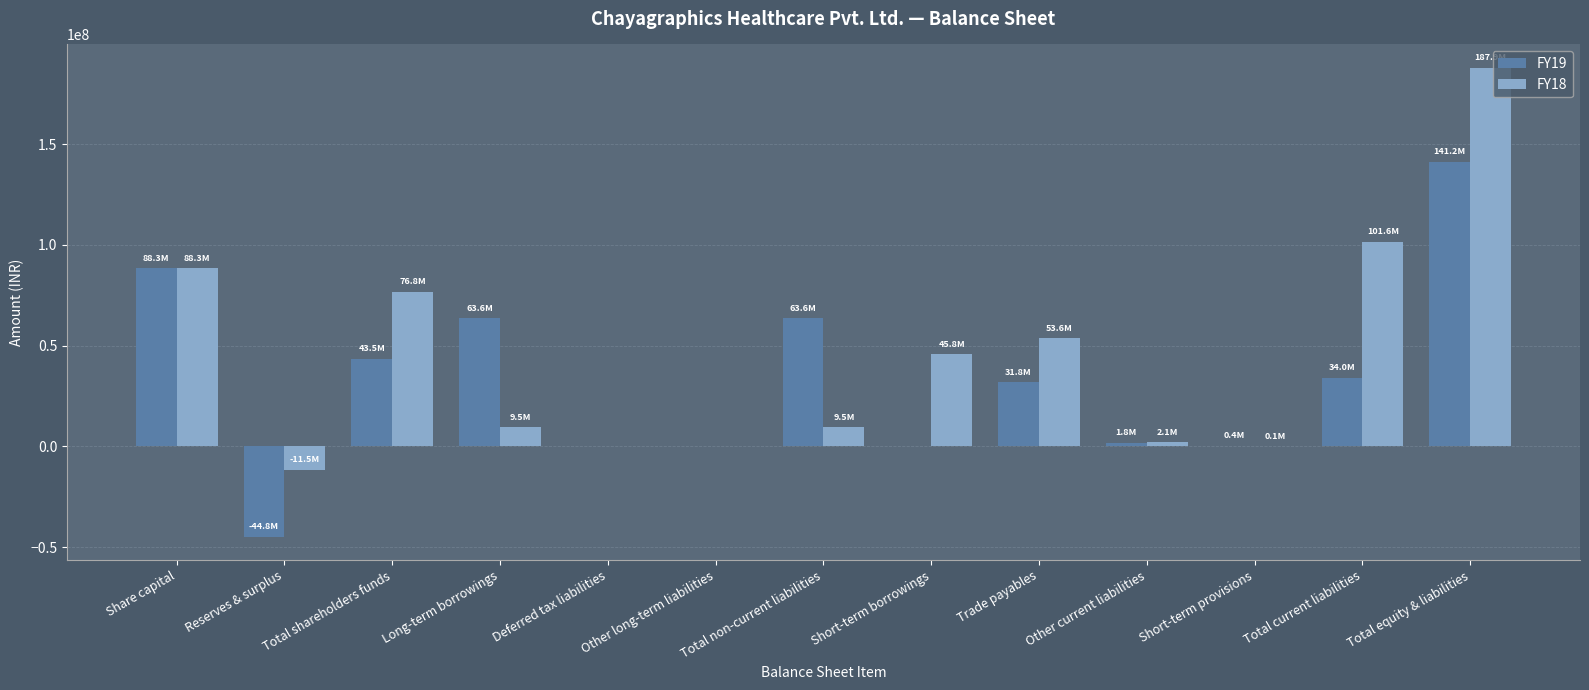

What is the sum of all FY19 values?

423488145